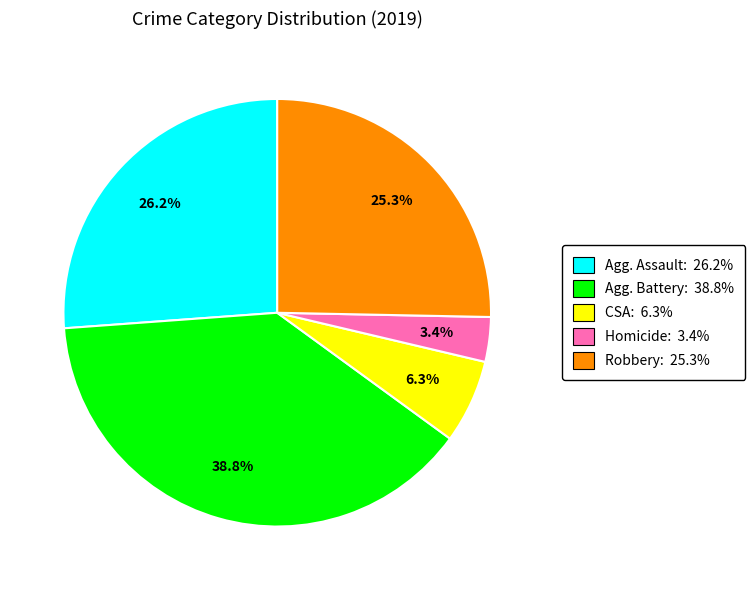

Count the number of slices in the pie.

5